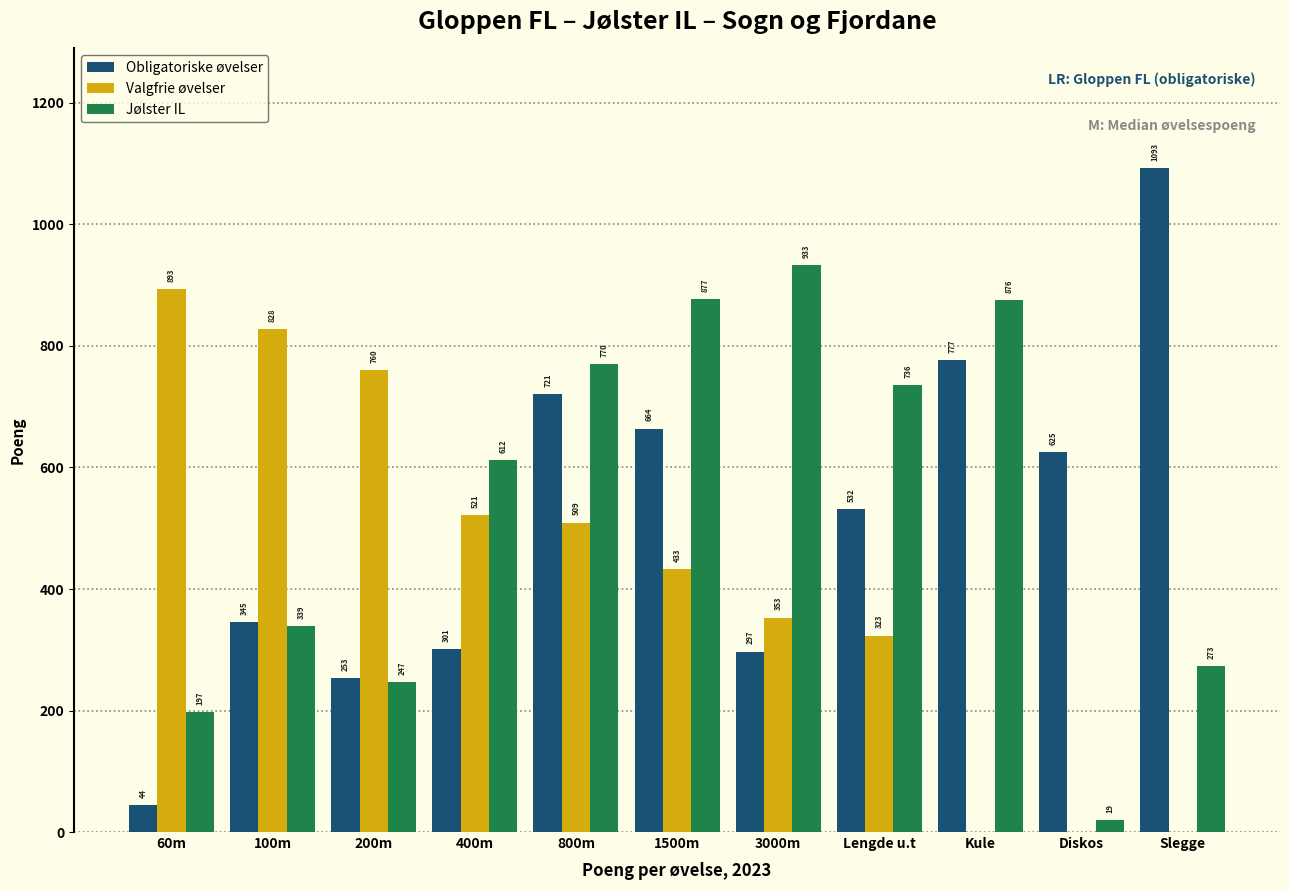

How many groups of bars are there?

11